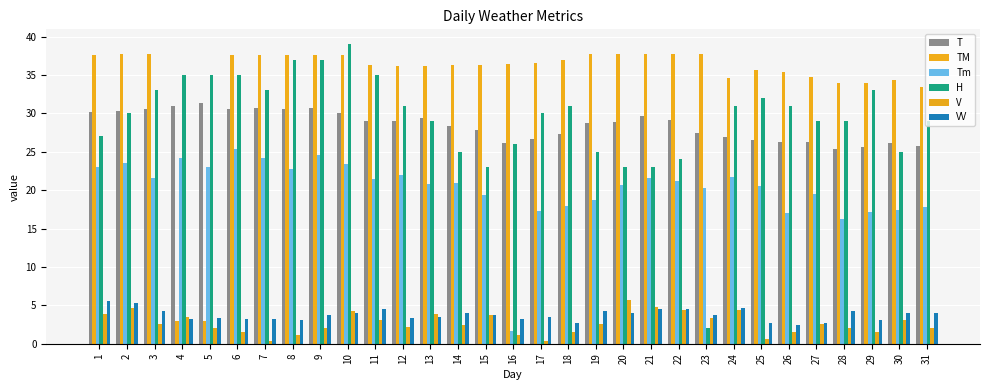

Where does the VV series first go above 3?

1